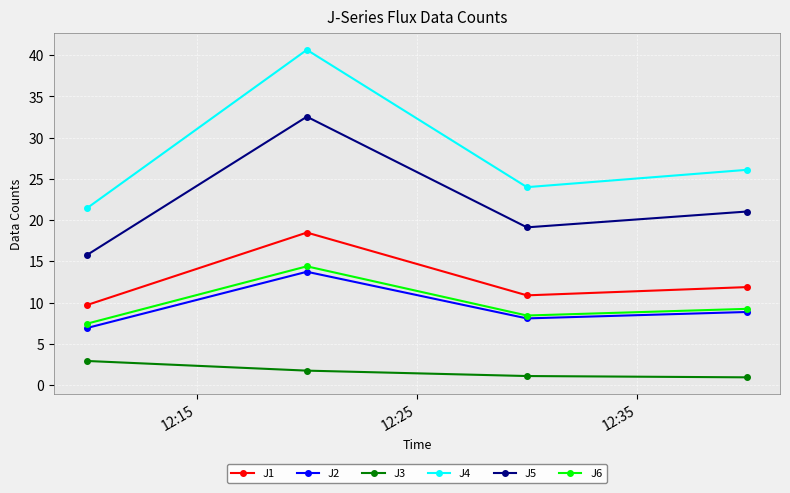

True or false: J3 and J4 intersect in this chart.

False